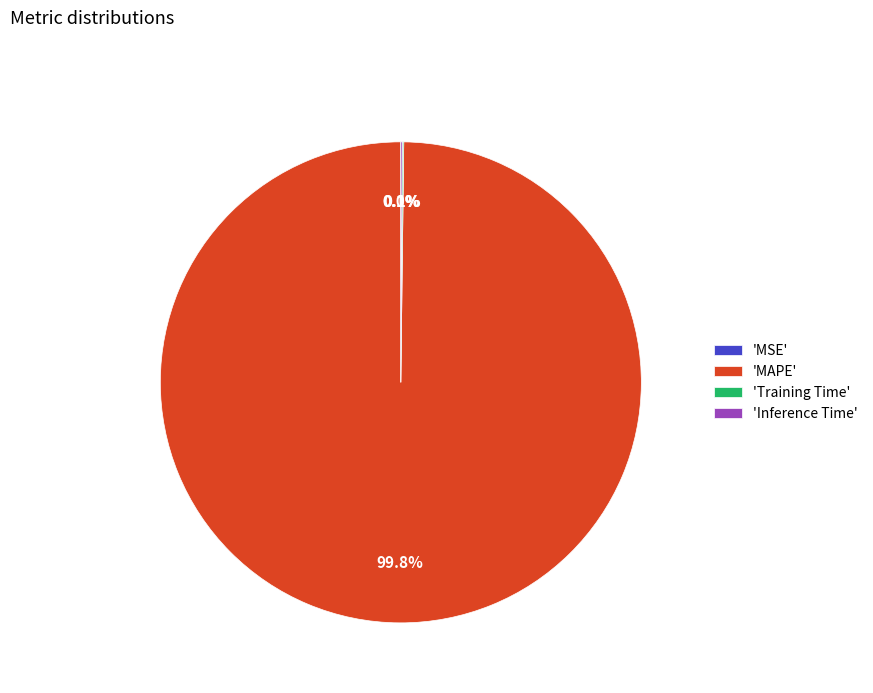

Which category has the biggest portion of the pie?

'MAPE'